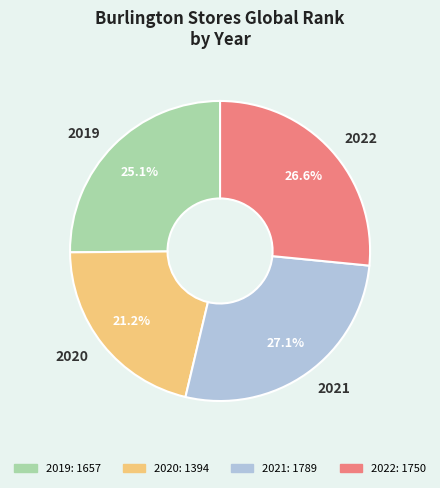

What is the total percentage of 2019 and 2022?

51.7%